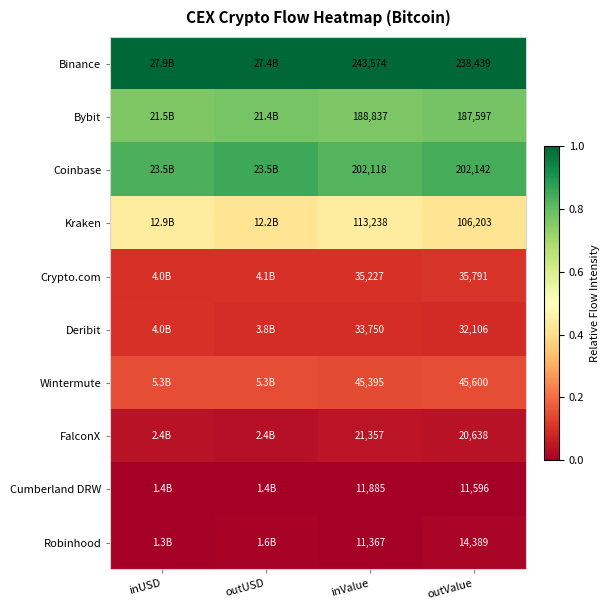

Which label corresponds to the largest value in the chart?

inUSD